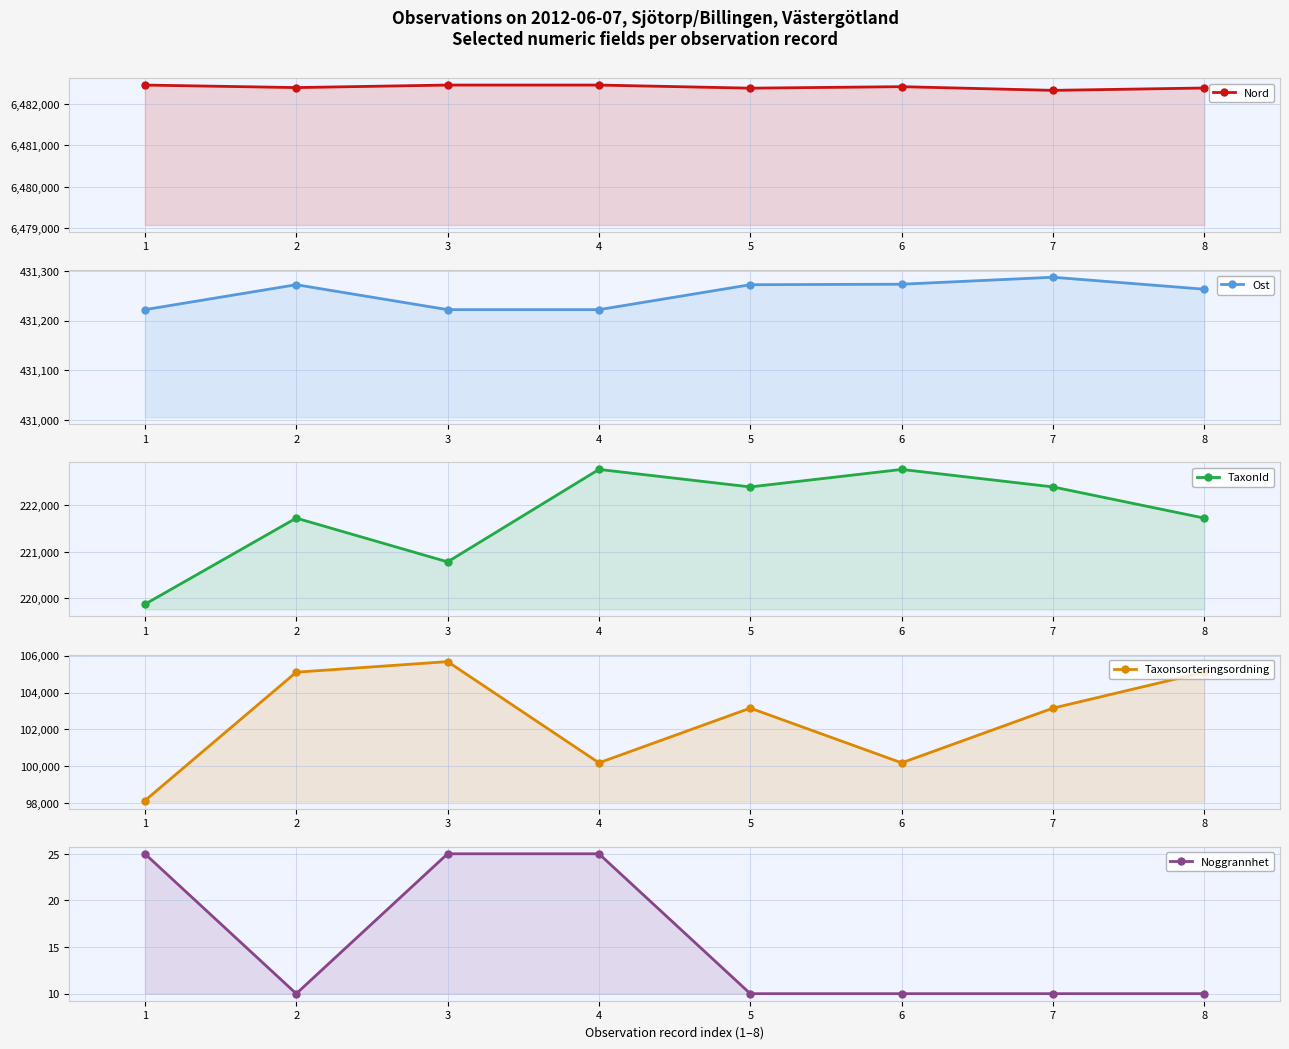

Reading left to right, transcribe all the data shown in this chart.

Nord: 1=6482452	2=6482391	3=6482452	4=6482452	5=6482377	6=6482413	7=6482324	8=6482381
Ost: 1=431222	2=431272	3=431222	4=431222	5=431272	6=431273	7=431287	8=431263
TaxonId: 1=219875	2=221725	3=220785	4=222771	5=222395	6=222771	7=222395	8=221725
Taxonsorteringsordning: 1=98138	2=105102	3=105676	4=100188	5=103154	6=100188	7=103154	8=105102
Noggrannhet: 1=25	2=10	3=25	4=25	5=10	6=10	7=10	8=10